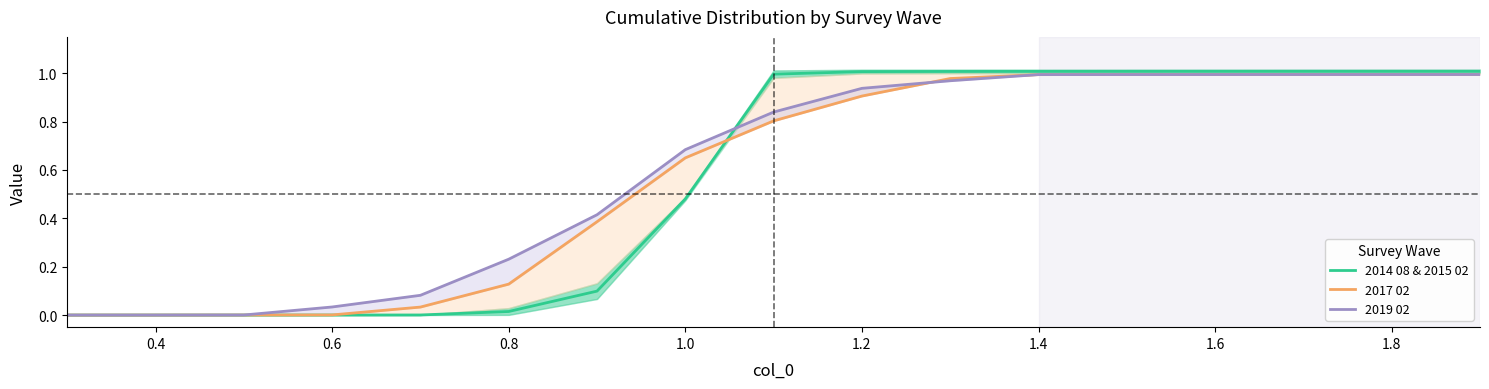

What is the maximum value for 2014 08 & 2015 02?

1.0